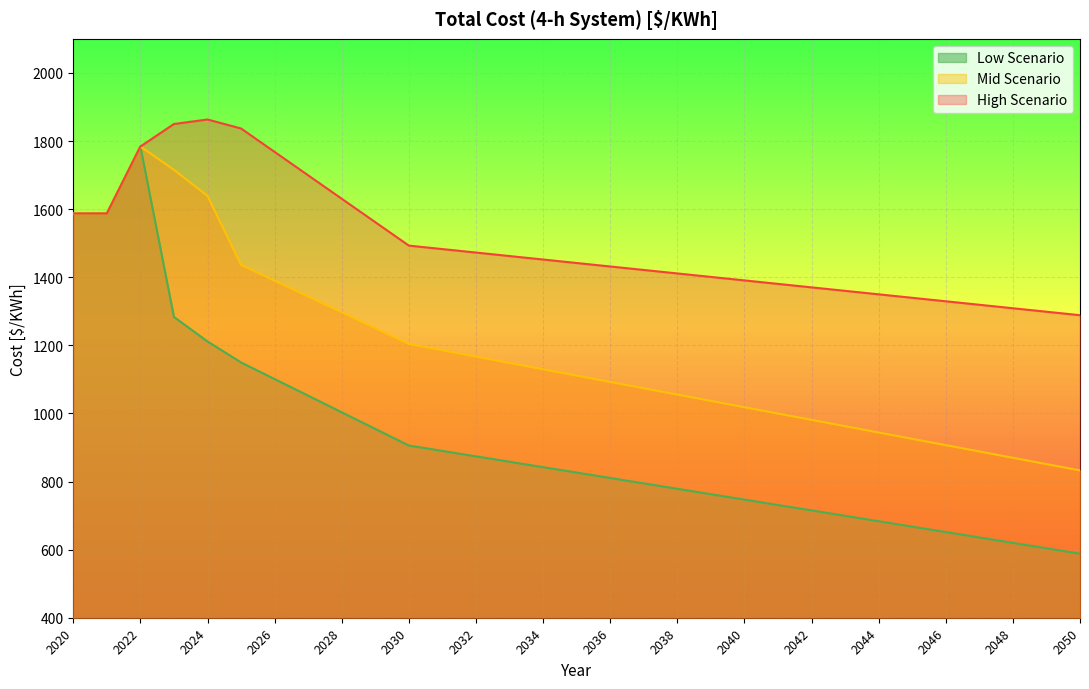

List the labels in order of Mid Scenario value, smallest first.

2050, 2049, 2048, 2047, 2046, 2045, 2044, 2043, 2042, 2041, 2040, 2039, 2038, 2037, 2036, 2035, 2034, 2033, 2032, 2031, 2030, 2029, 2028, 2027, 2026, 2025, 2020, 2021, 2024, 2023, 2022